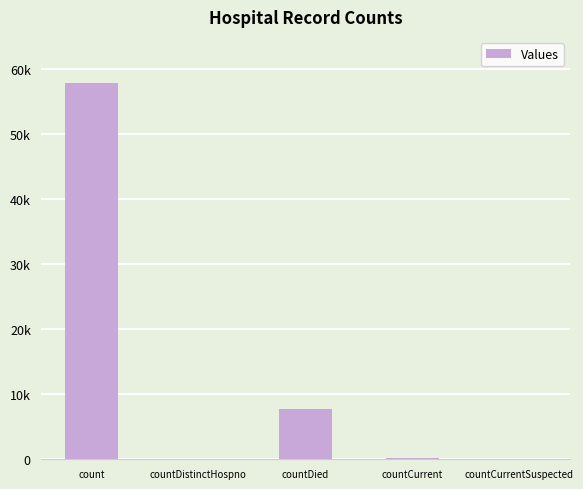

Which category has the highest value across all series?

count